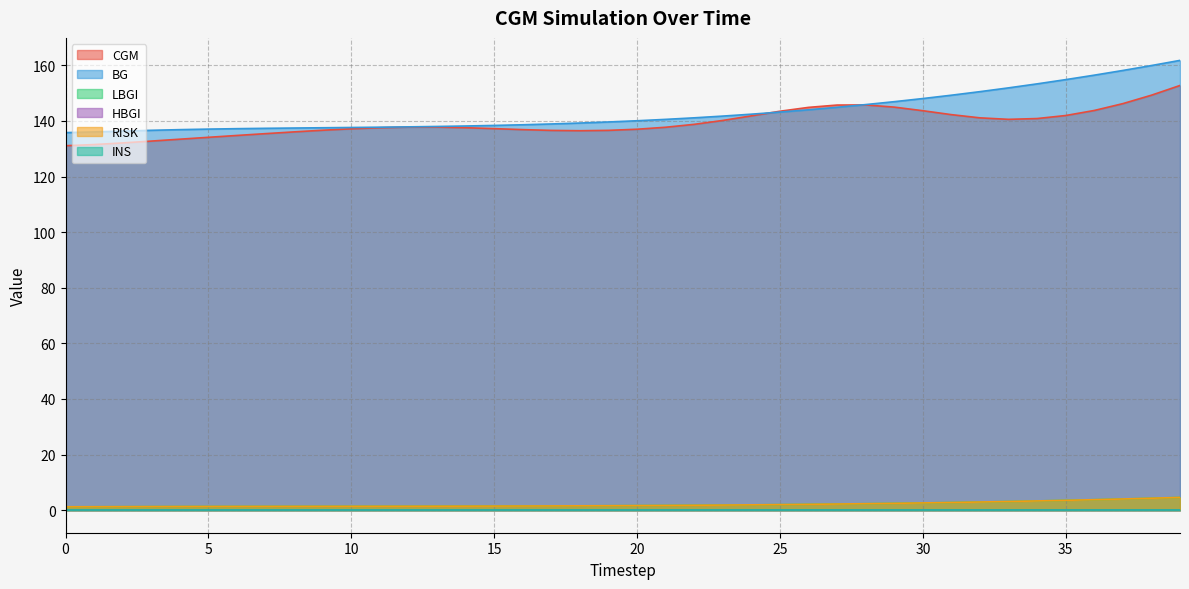

What is the spread (max minus min) of values at 19?

138.0